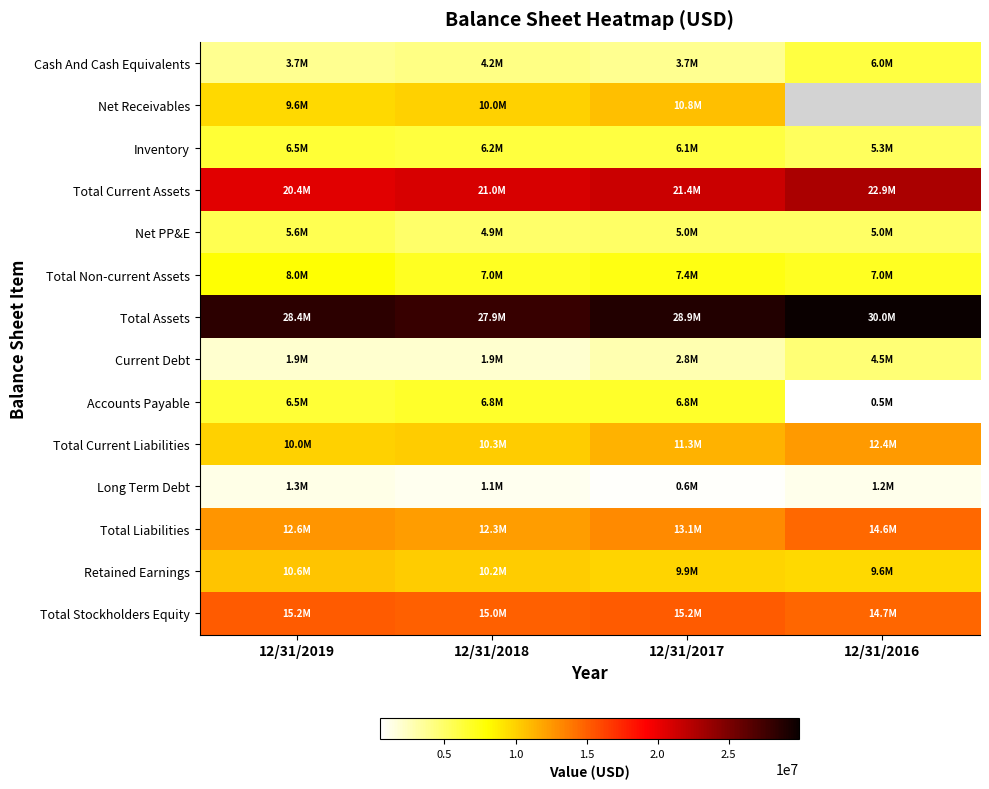

Rank the series at 12/31/2019 from lowest to highest value.

Long Term Debt, Current Debt, Cash And Cash Equivalents, Net PP&E, Accounts Payable, Inventory, Total Non-current Assets, Net Receivables, Total Current Liabilities, Retained Earnings, Total Liabilities, Total Stockholders Equity, Total Current Assets, Total Assets